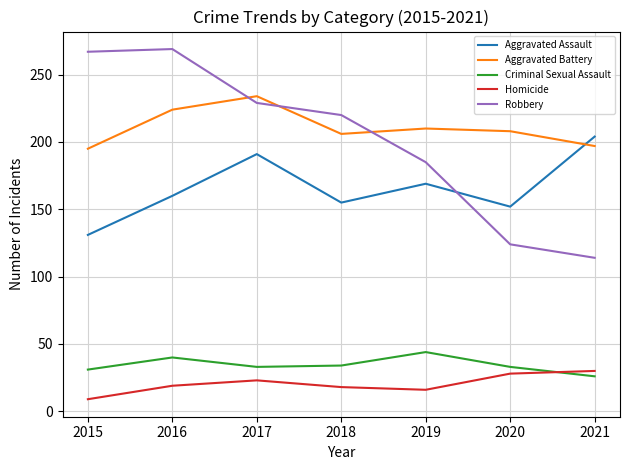

How many values in the Aggravated Battery series are below 208?

3